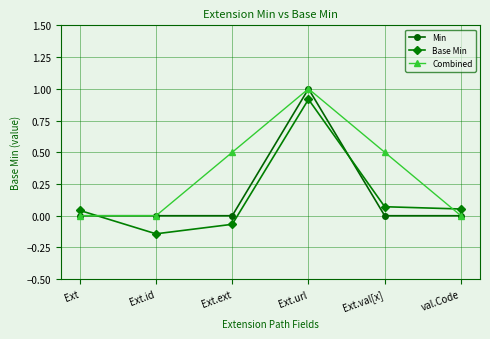

What is the label of the 2nd point from the left?

Ext.id